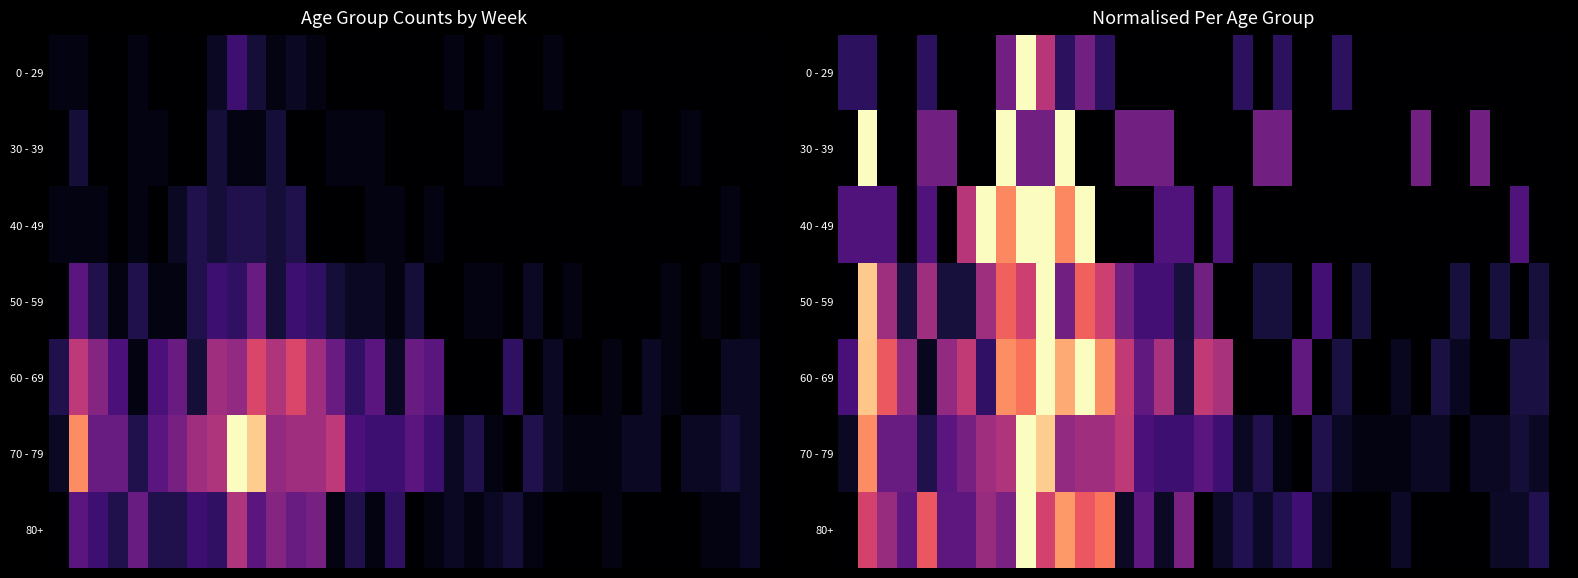

How many categories are shown in the chart?

37